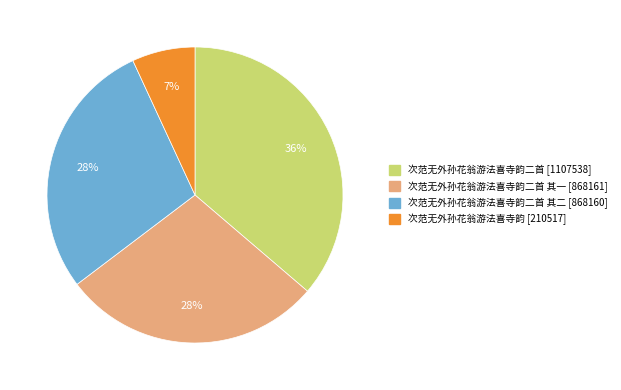

Is there a majority slice in this chart?

No